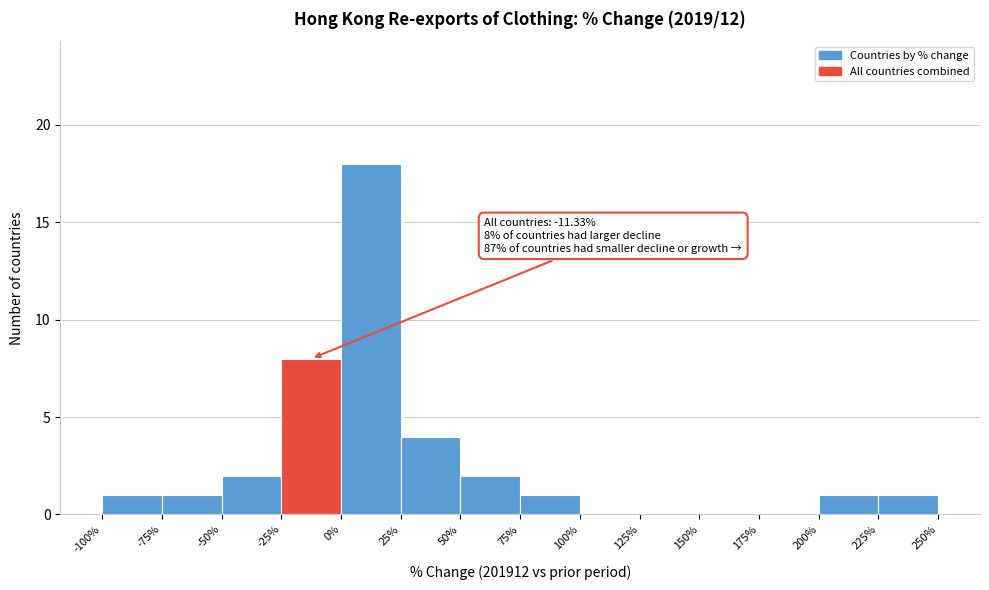

Which range on the x-axis has the tallest bar?

0% to 25%